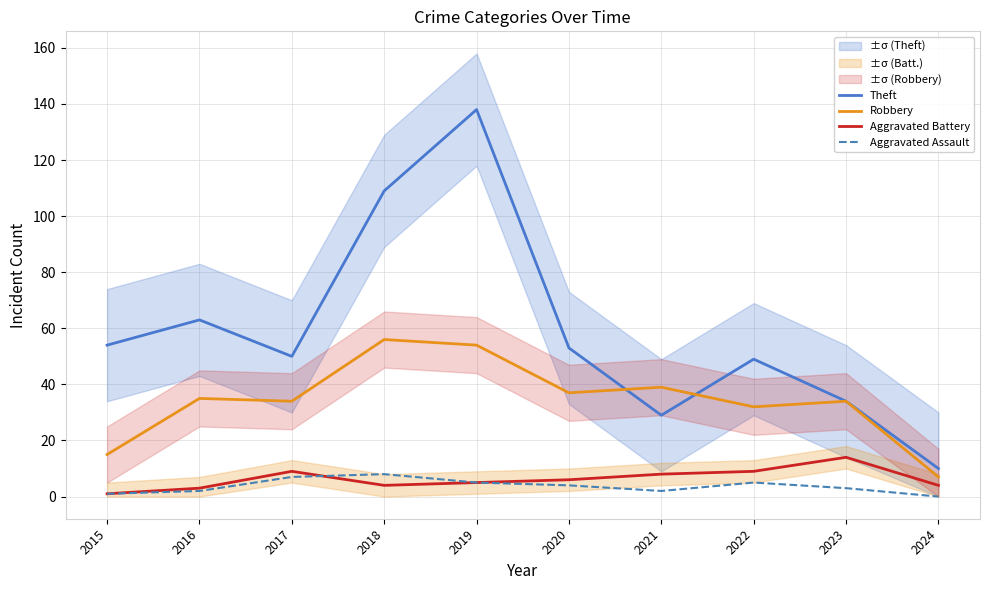

At which category does Theft reach its first local valley?

2017